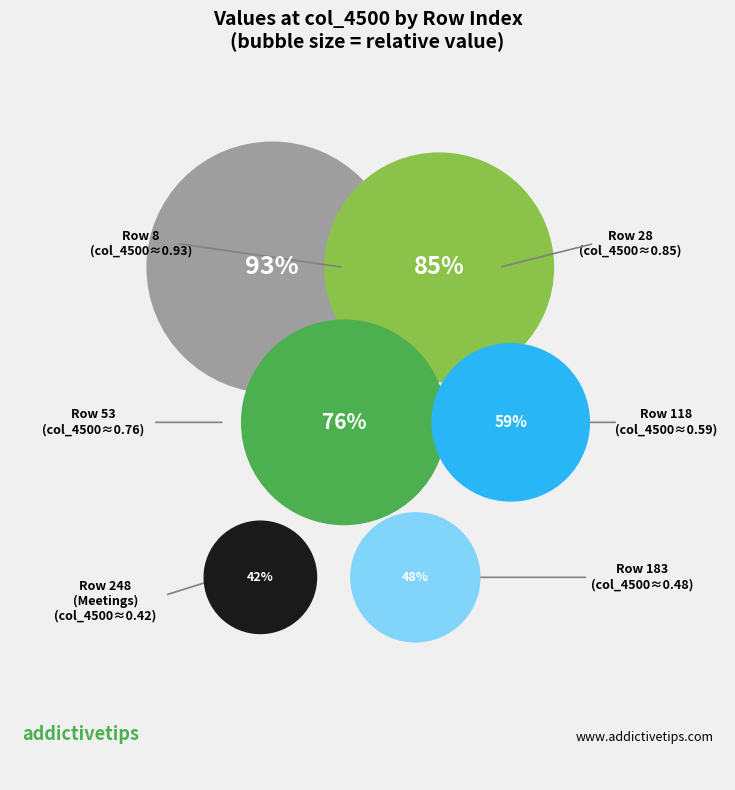

The 53 slice represents 31% of the pie. True or false?

False